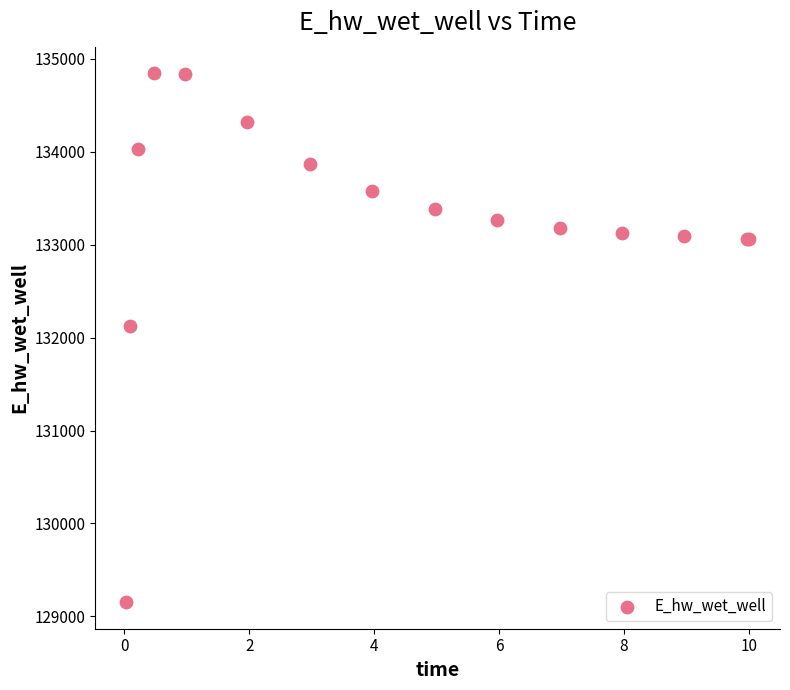

What Y value in the scatter plot is closest to 131999?

132123.4